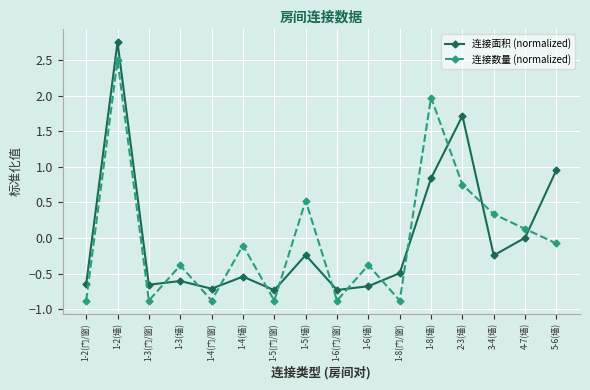

How many distinct data groups are displayed?

2